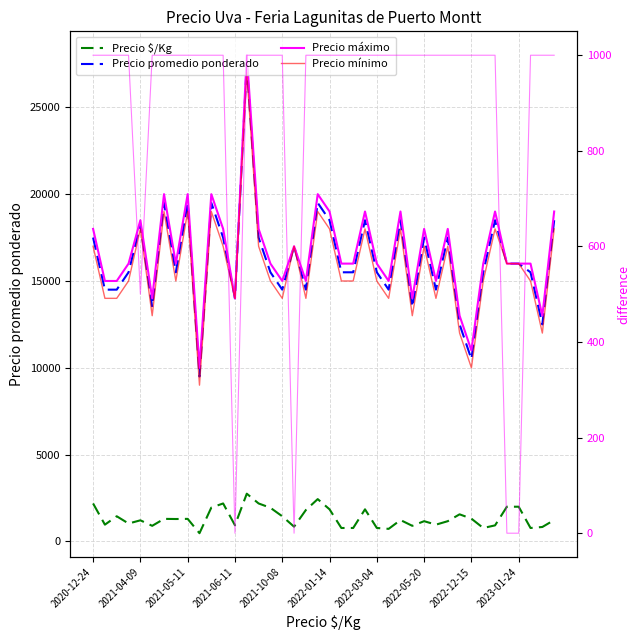

True or false: Precio máximo and Precio $/Kg cross at least once.

False